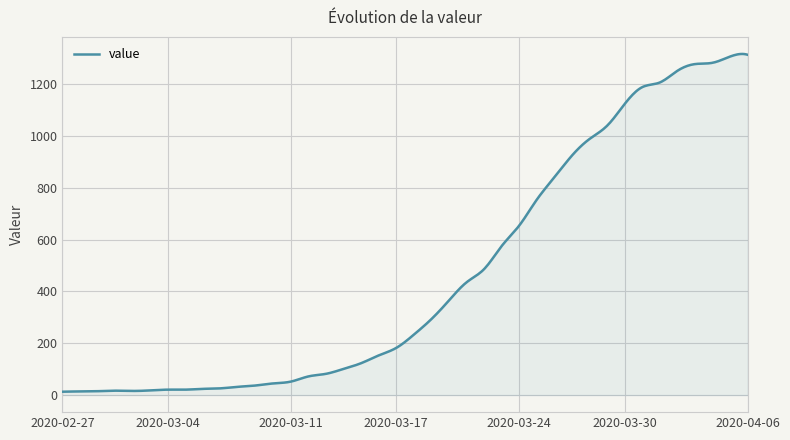

What is the greatest value displayed?

1316.1